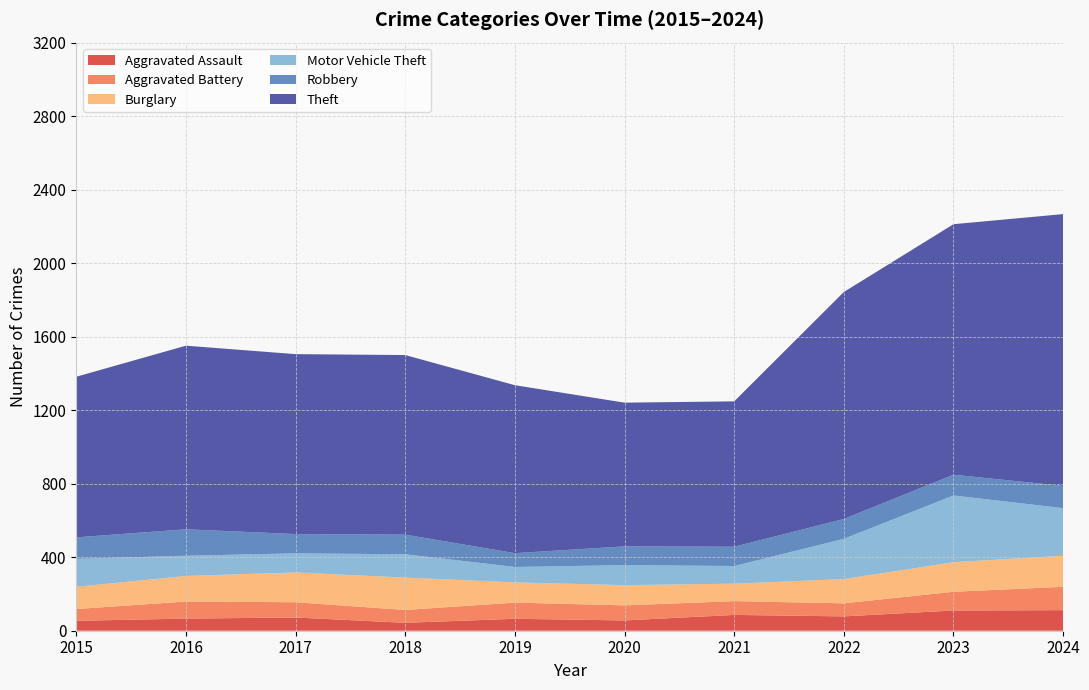

Reading left to right, what are all the values shown in this chart?

Aggravated Assault: 2015=54	2016=66	2017=72	2018=43	2019=65	2020=56	2021=86	2022=78	2023=110	2024=112
Aggravated Battery: 2015=64	2016=93	2017=83	2018=70	2019=88	2020=82	2021=75	2022=71	2023=102	2024=127
Burglary: 2015=121	2016=139	2017=162	2018=176	2019=110	2020=110	2021=95	2022=132	2023=161	2024=169
Motor Vehicle Theft: 2015=152	2016=110	2017=104	2018=127	2019=84	2020=109	2021=96	2022=219	2023=363	2024=259
Robbery: 2015=117	2016=144	2017=105	2018=107	2019=75	2020=102	2021=105	2022=108	2023=113	2024=121
Theft: 2015=874	2016=999	2017=979	2018=977	2019=914	2020=782	2021=791	2022=1235	2023=1363	2024=1479